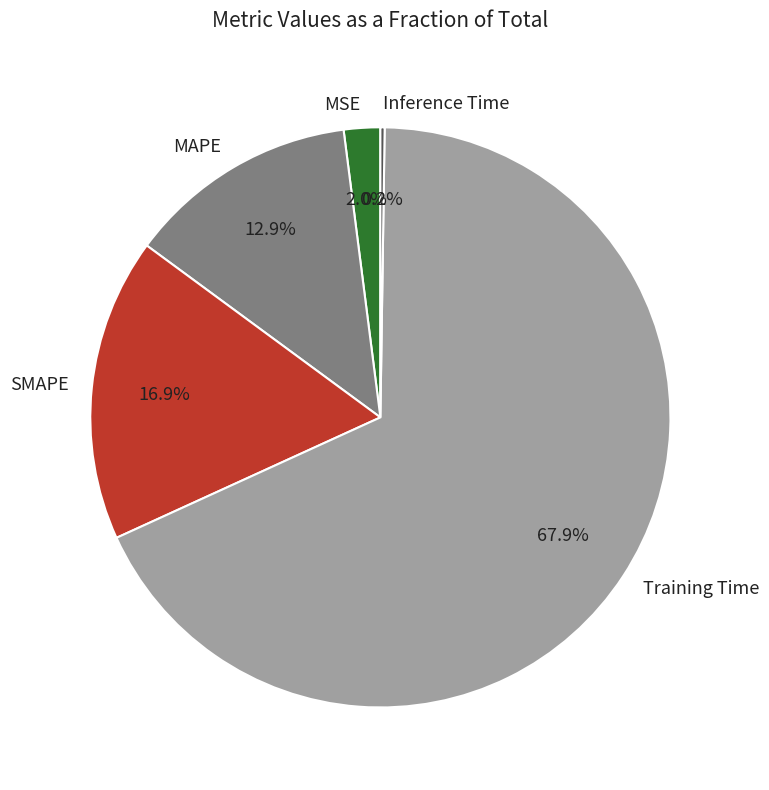

The MSE slice represents 2% of the pie. True or false?

True